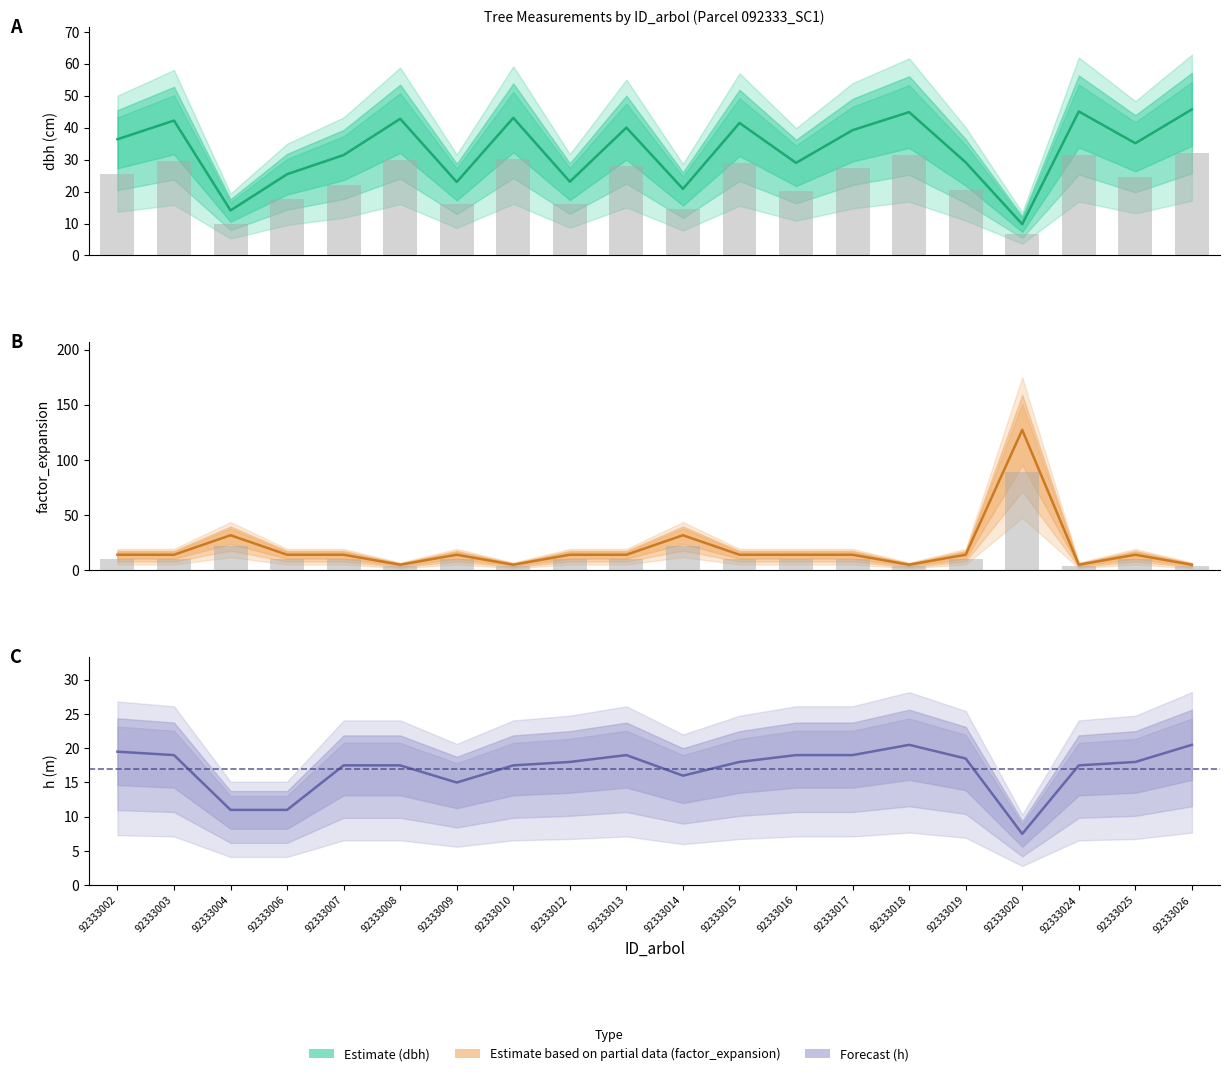

Are the bars grouped side by side (vs. stacked)?

Yes